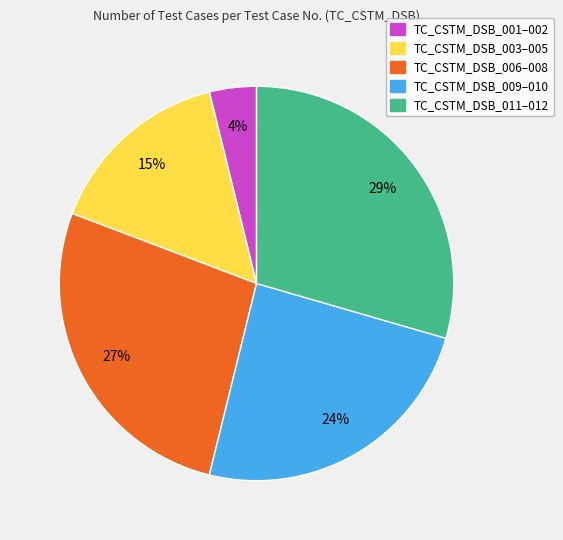

To the nearest percent, what is the combined percentage of TC_CSTM_DSB_011–012 and TC_CSTM_DSB_009–010?

54%